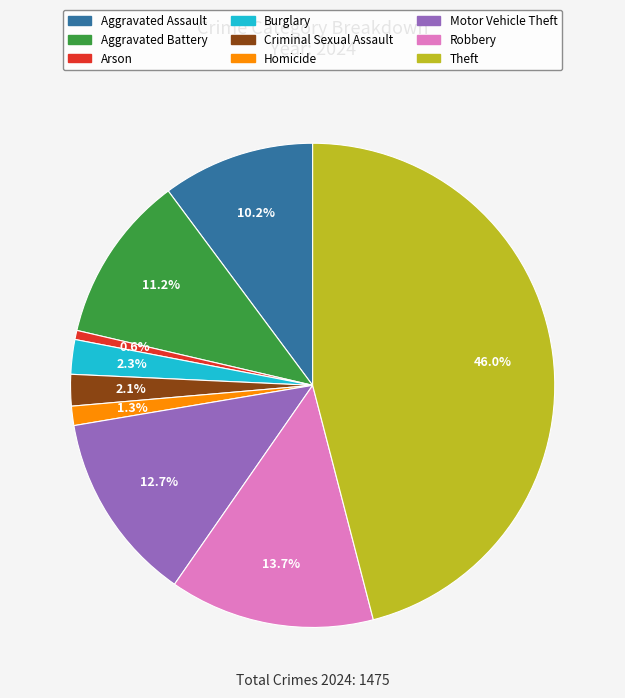

What percentage do Robbery and Burglary together represent?

16.0%